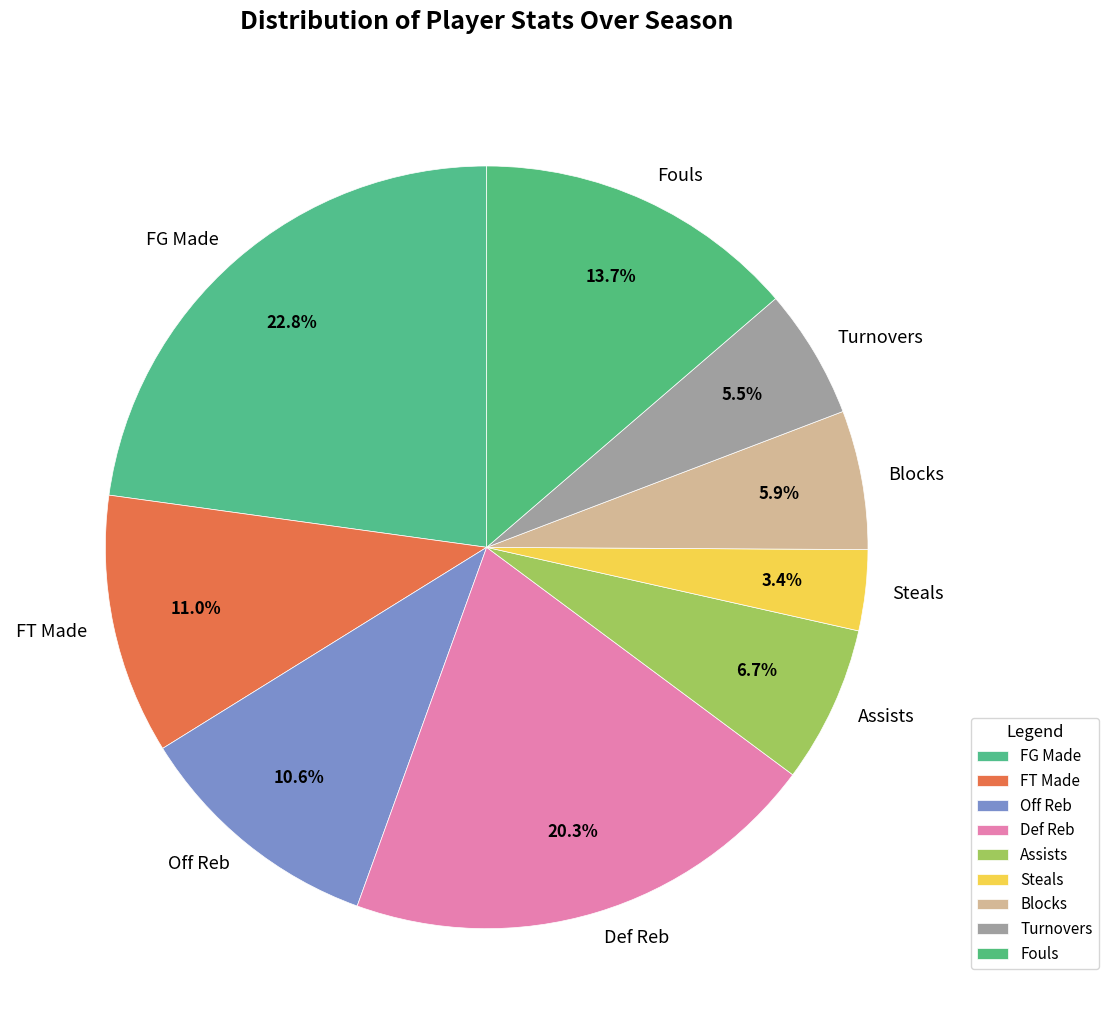

What is the ratio of the value at FT Made to the value at Def Reb?

0.5